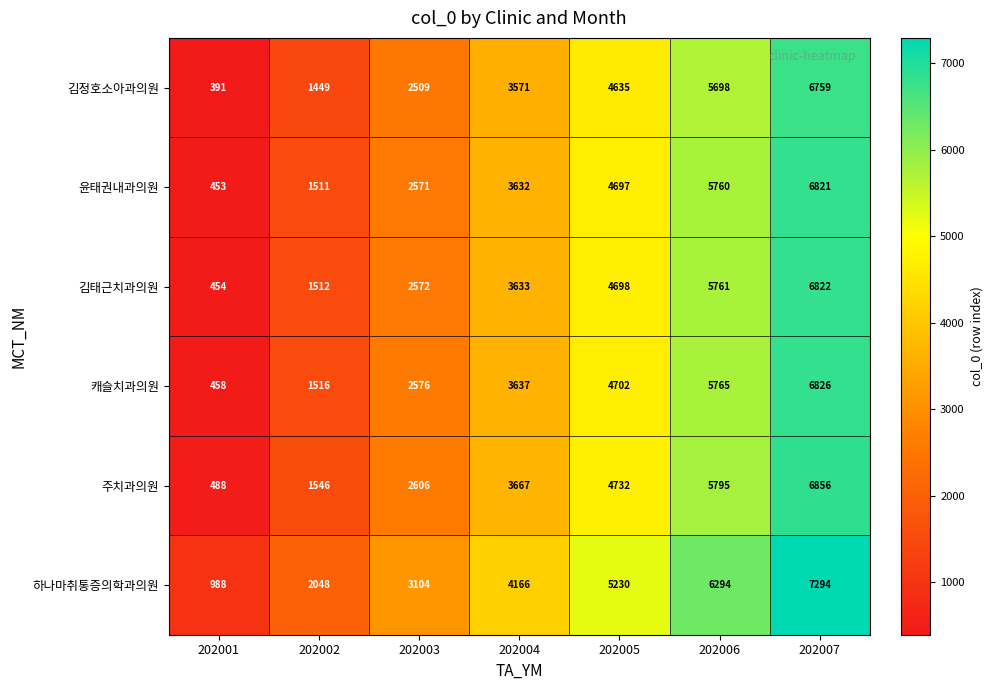

The 윤태권내과의원 series shows 1511 at 202002. True or false?

True